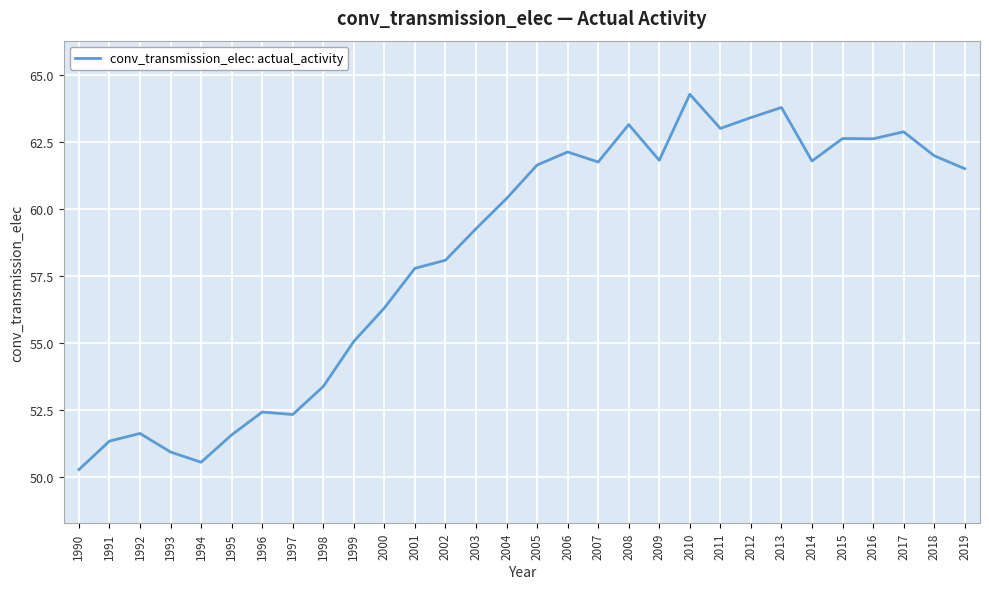

What is the sum of all values?

1749.6